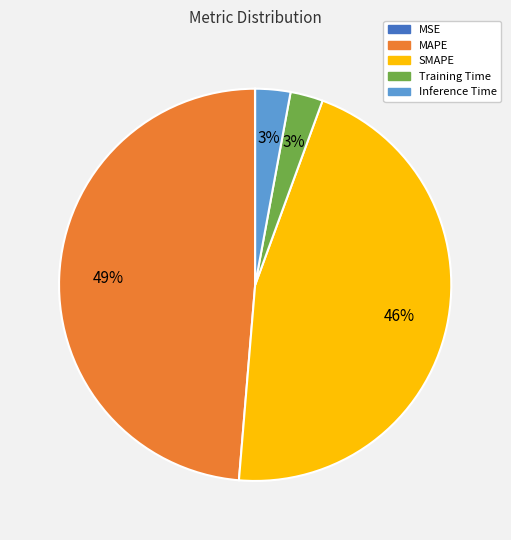

Which category has the biggest portion of the pie?

MAPE